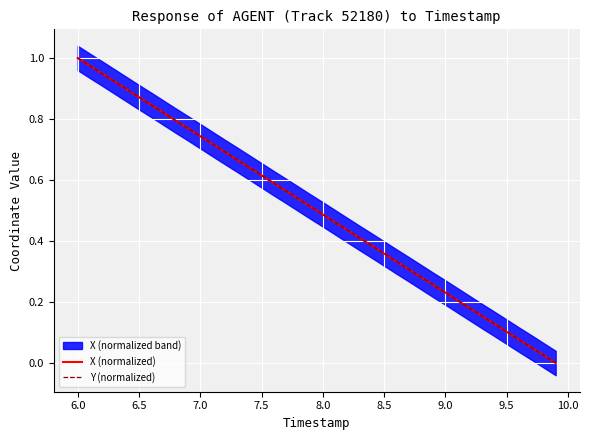

Which series has the widest spread of values?

X (normalized)